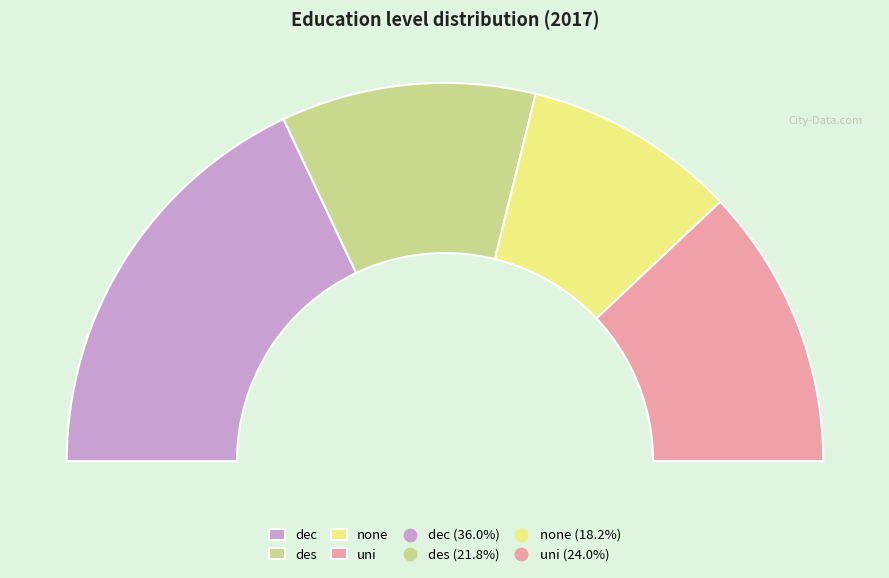

To the nearest percent, what is the difference between the des and none slice percentages?

4%